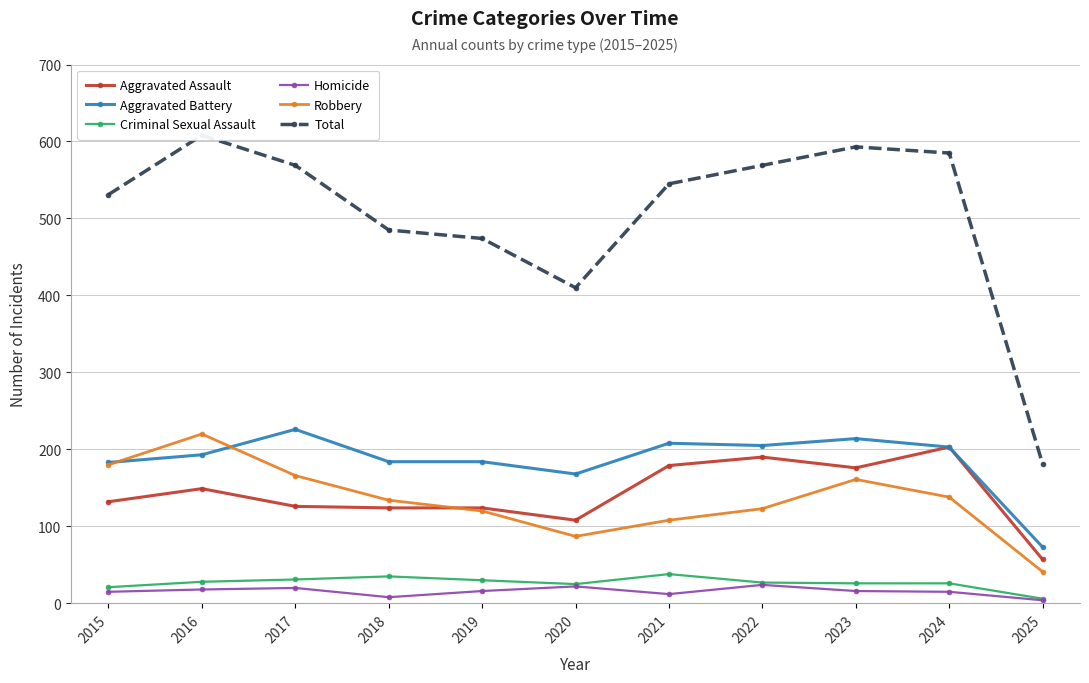

At how many categories does at least one series exceed 574?

3